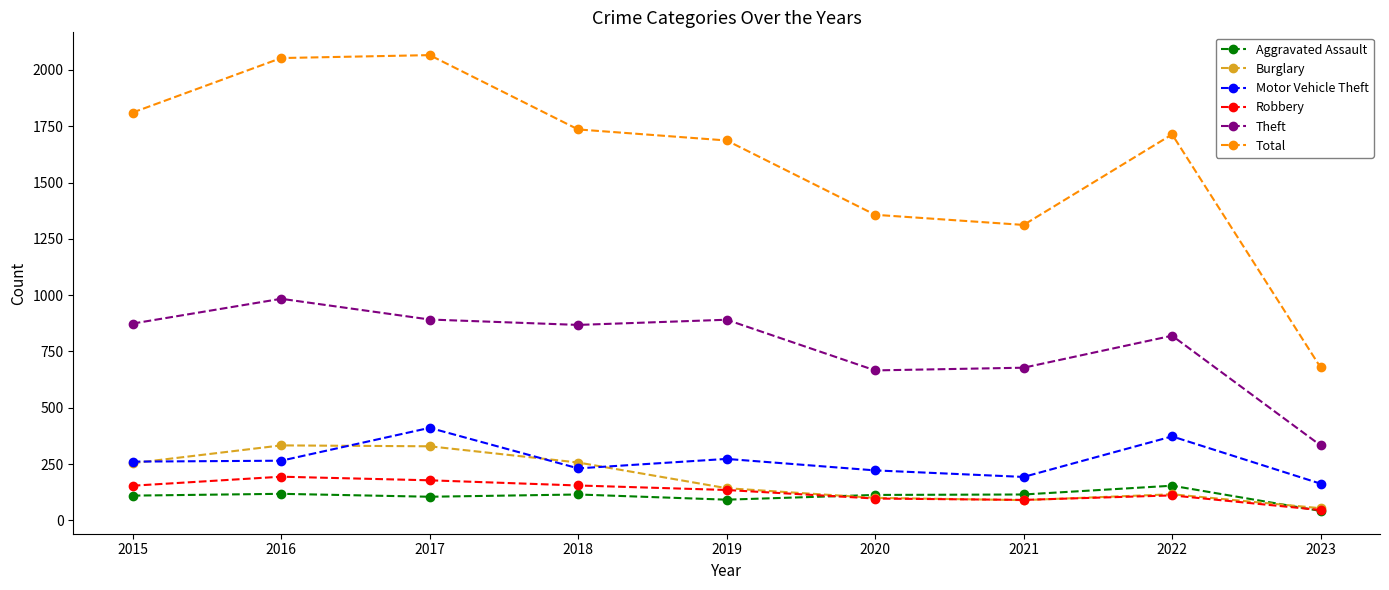

Which series has the widest spread of values?

Total